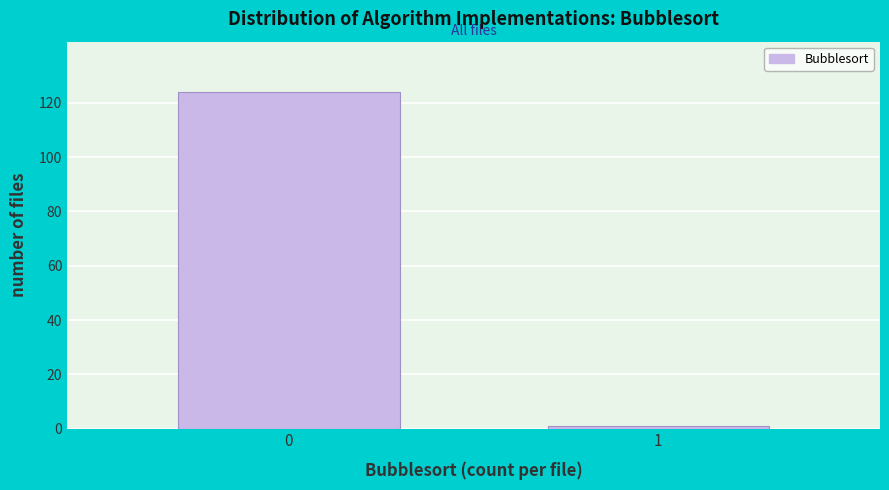

Reading left to right, extract all data points from this chart.

0=124	1=1